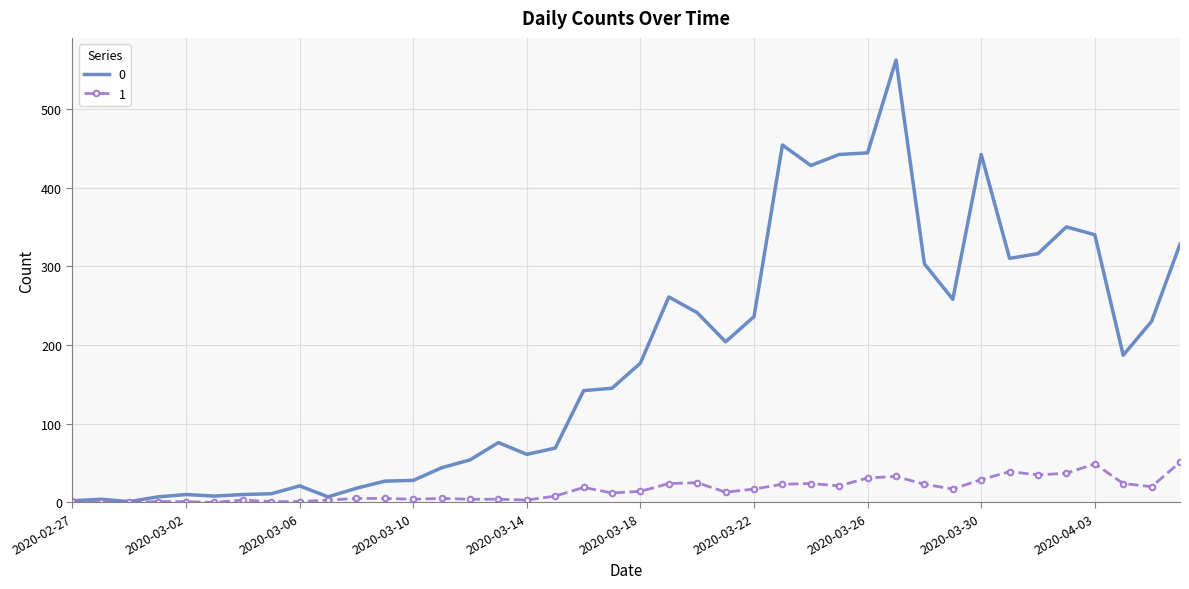

Rank the series by their maximum value, from highest to lowest.

0, 1